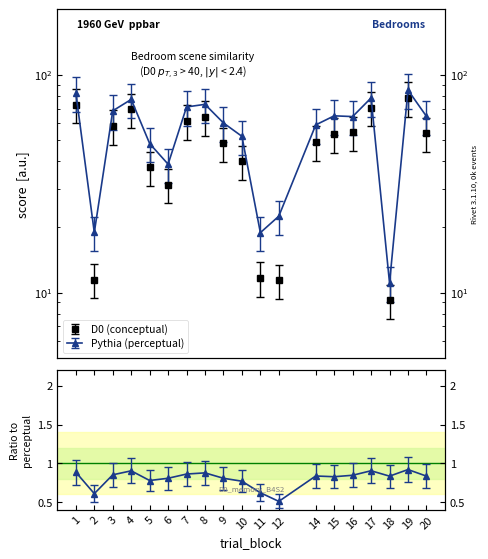

True or false: conceptual and perceptual intersect in this chart.

False